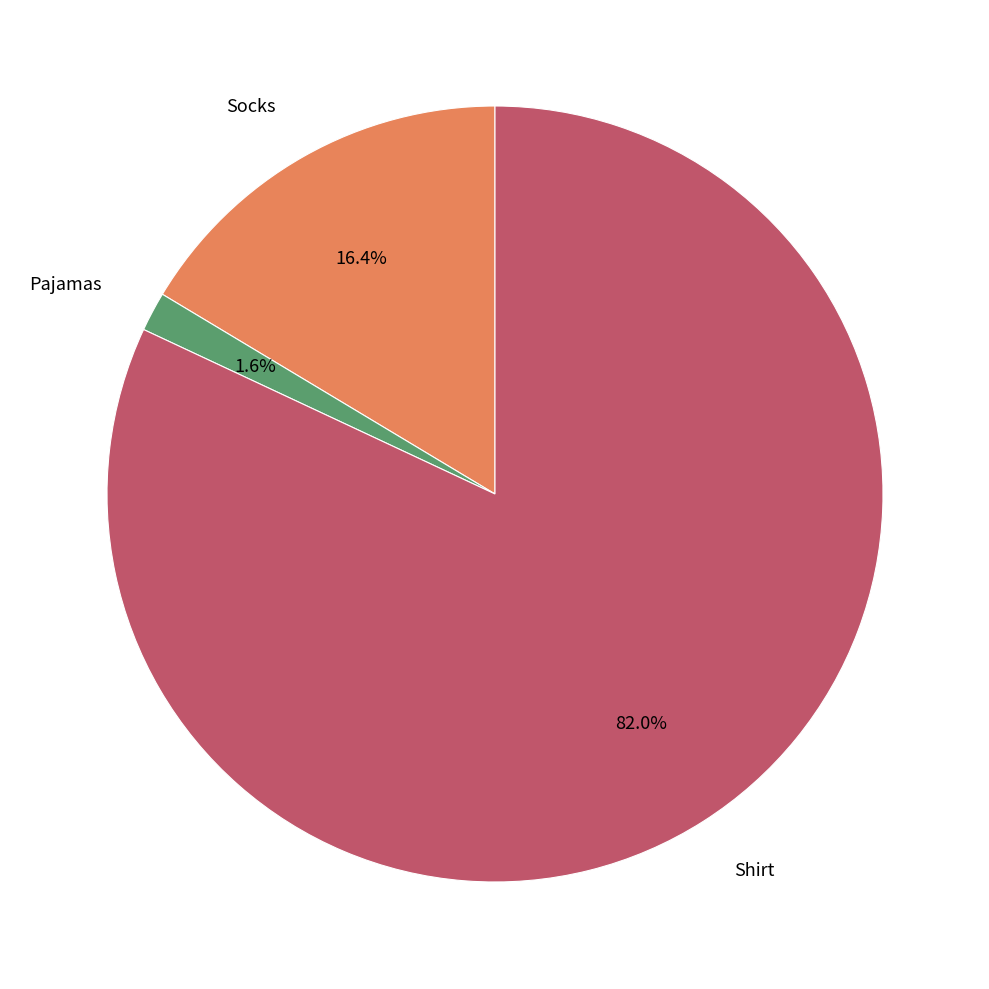

To the nearest percent, what portion does Socks represent?

16%